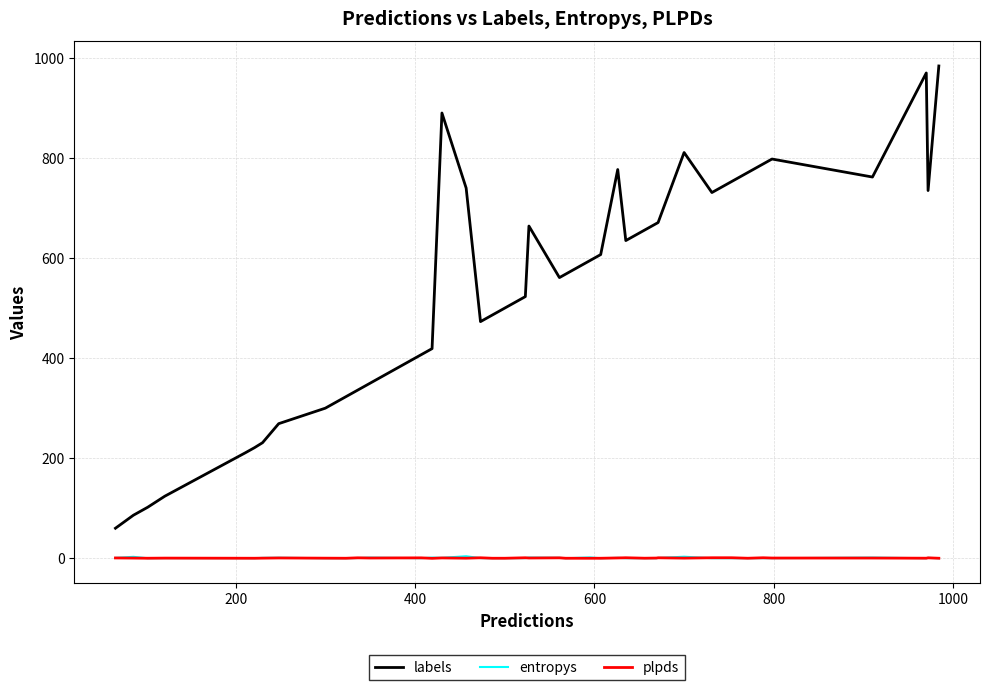

What is the greatest value displayed?

984.0